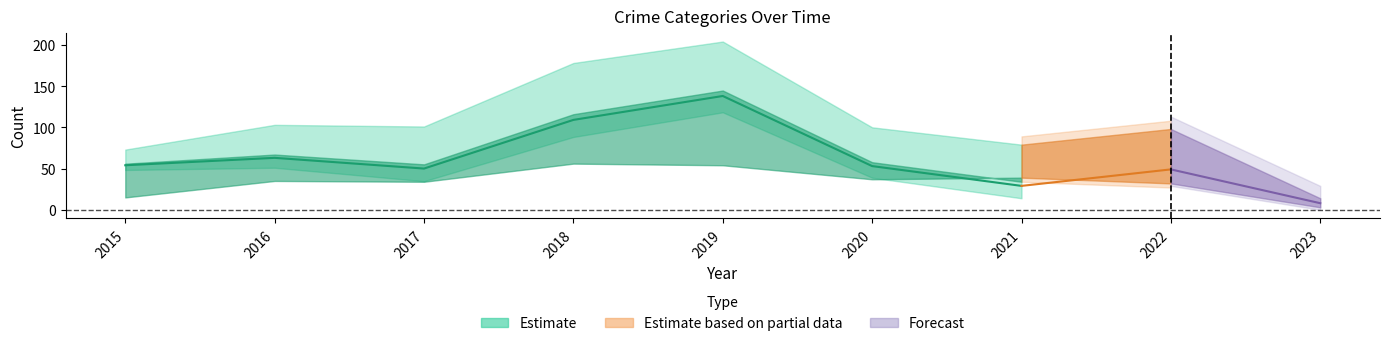

What is the approximate value of Total at 2018, to the nearest 10?

180